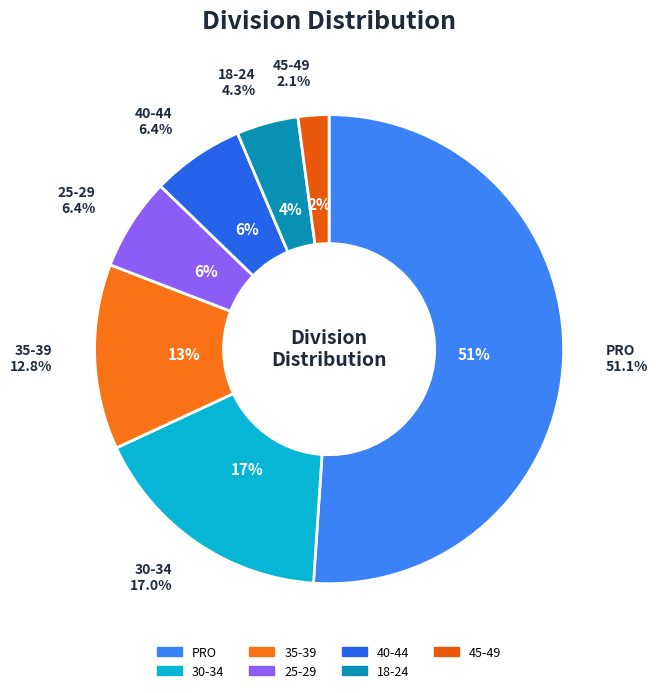

Count the number of slices in the pie.

7